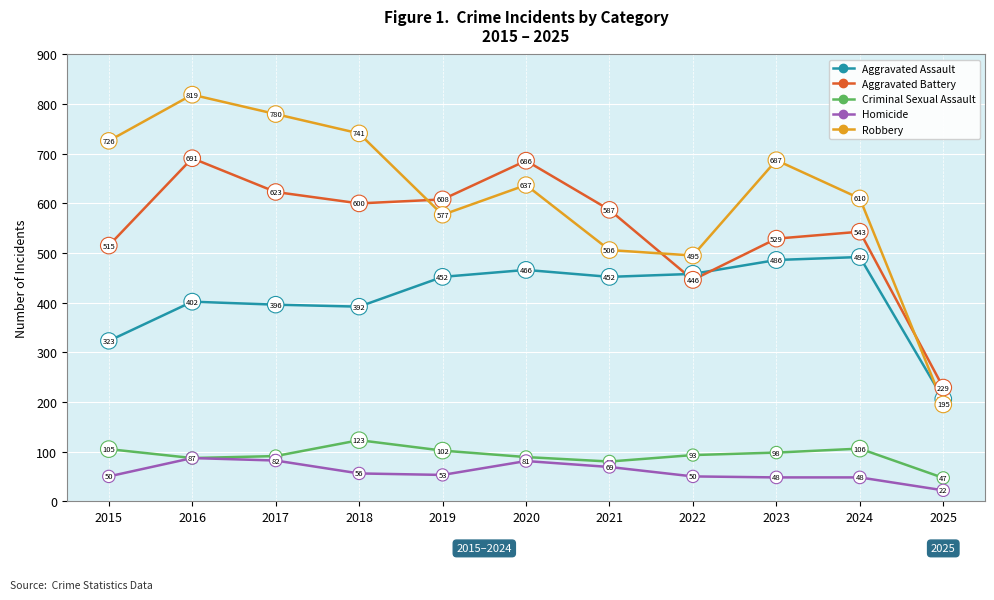

Reading left to right, transcribe all the data shown in this chart.

Aggravated Assault: 323	402	396	392	452	466	452	458	486	492	206
Aggravated Battery: 515	691	623	600	608	686	587	446	529	543	229
Criminal Sexual Assault: 105	87	91	123	102	89	80	93	98	106	47
Homicide: 50	87	82	56	53	81	69	50	48	48	22
Robbery: 726	819	780	741	577	637	506	495	687	610	195